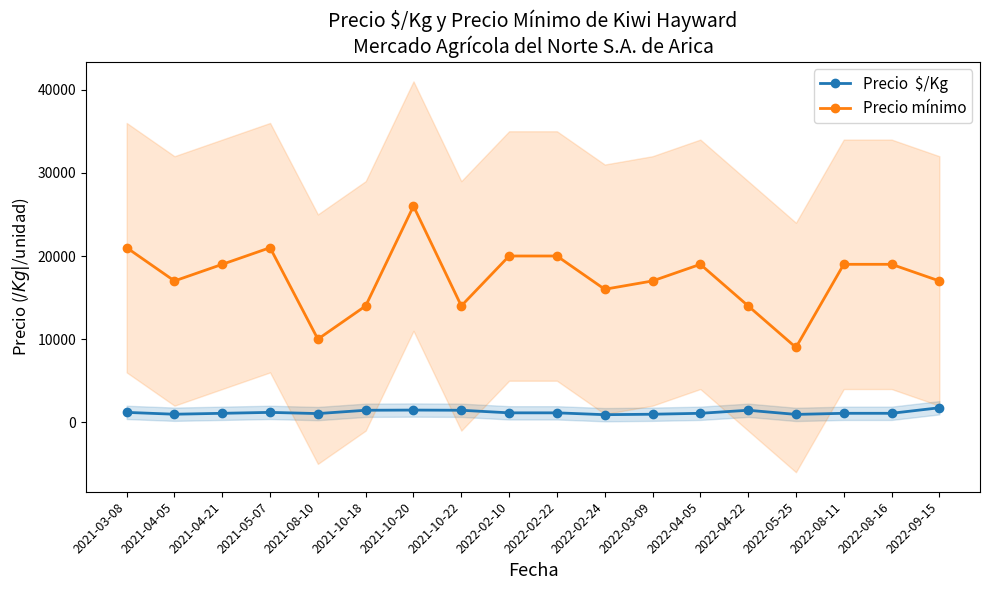

At which category does Precio mínimo reach its first local valley?

2021-04-05